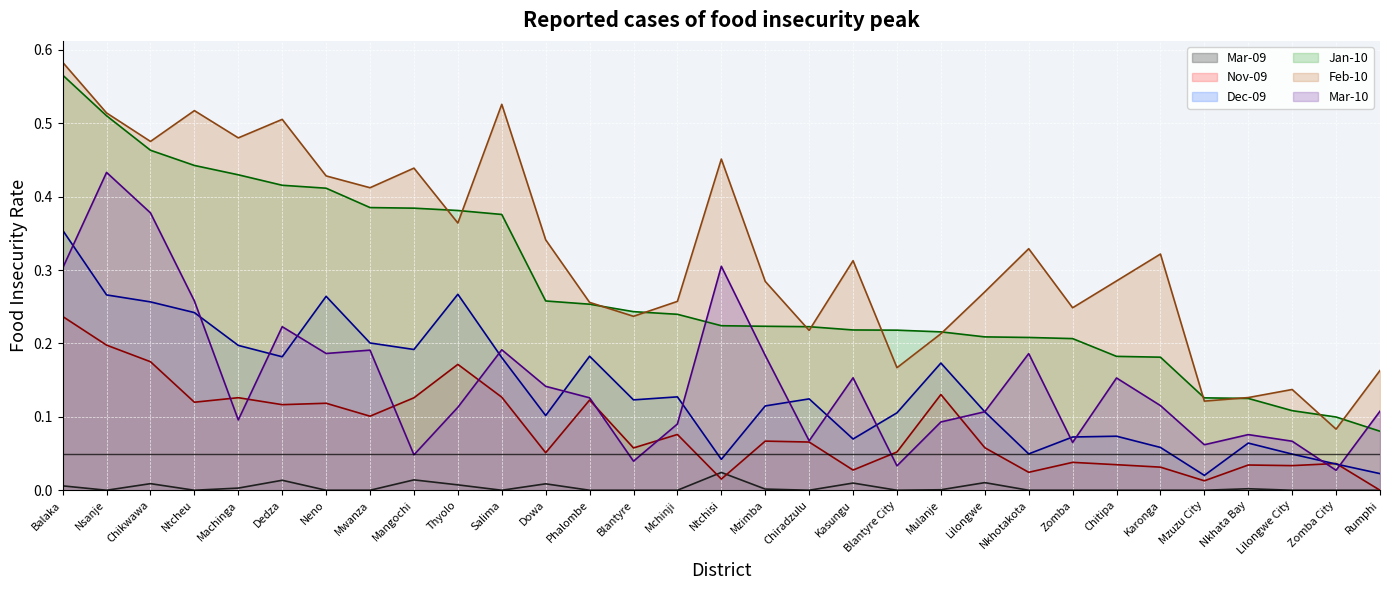

What position from the left is Chiradzulu?

18